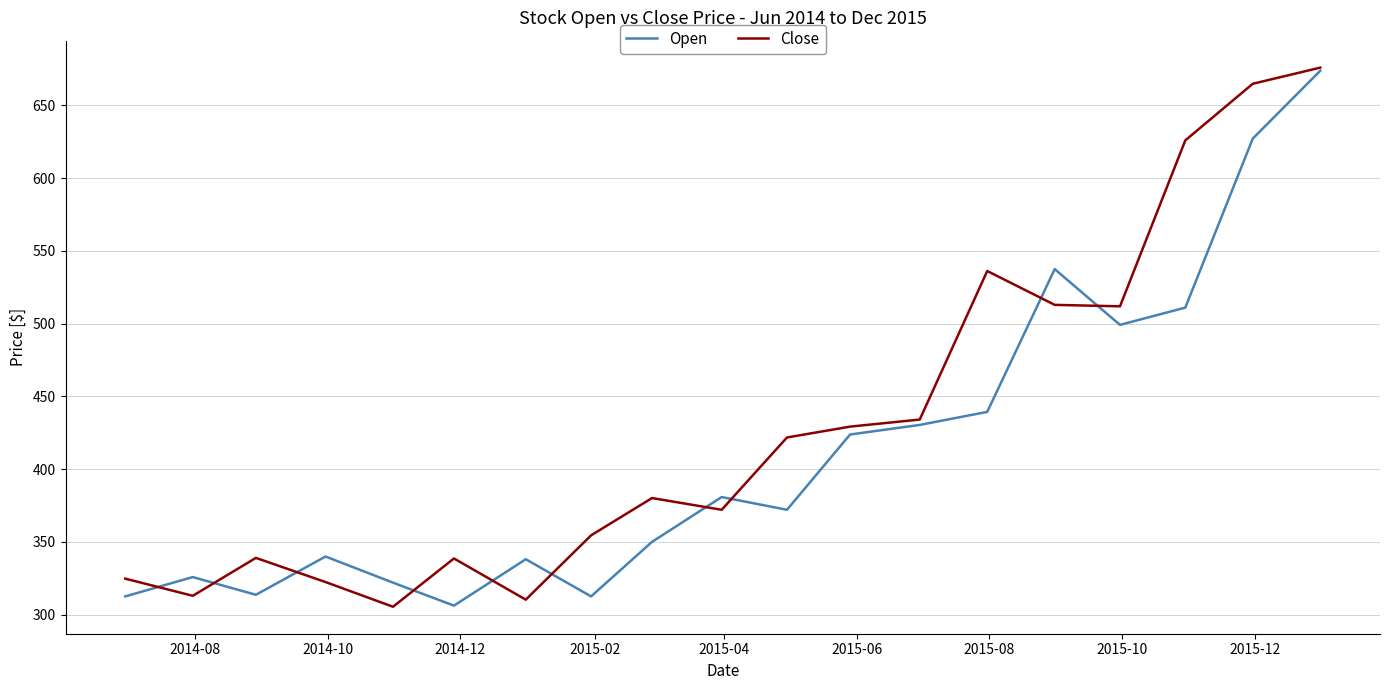

What is the average value of the Close series?

430.2